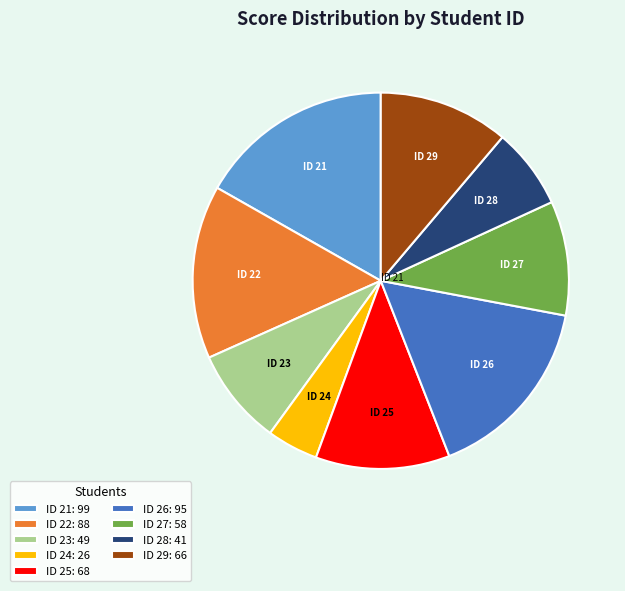

True or false: ID 22: 88 accounts for 22% of the total.

False